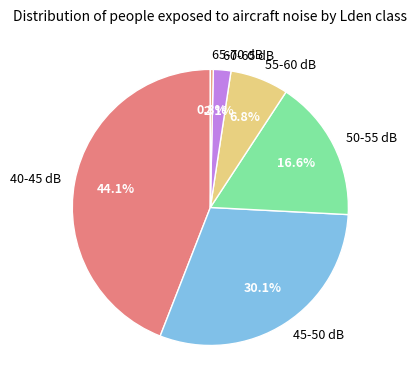

How many slices are in this pie chart?

6